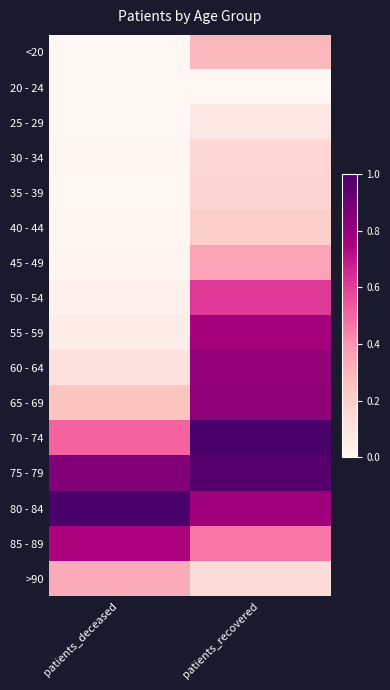

Rank the series at patients_recovered from lowest to highest value.

20 - 24, 25 - 29, >90, 30 - 34, 35 - 39, 40 - 44, <20, 45 - 49, 85 - 89, 50 - 54, 55 - 59, 80 - 84, 60 - 64, 65 - 69, 75 - 79, 70 - 74